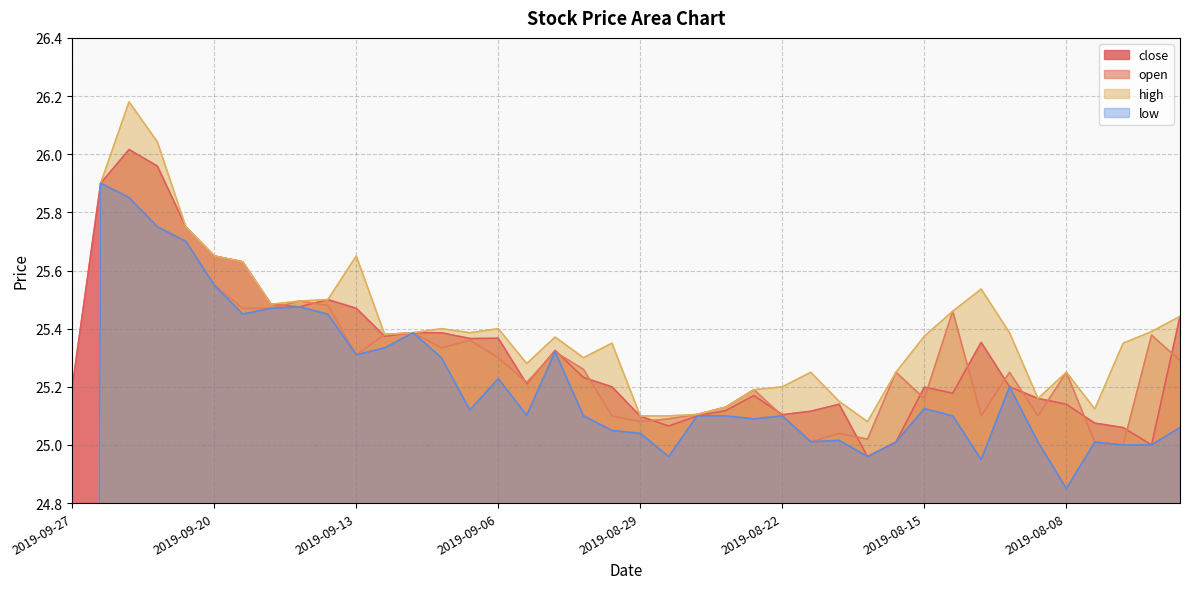

True or false: low and open cross at least once.

False